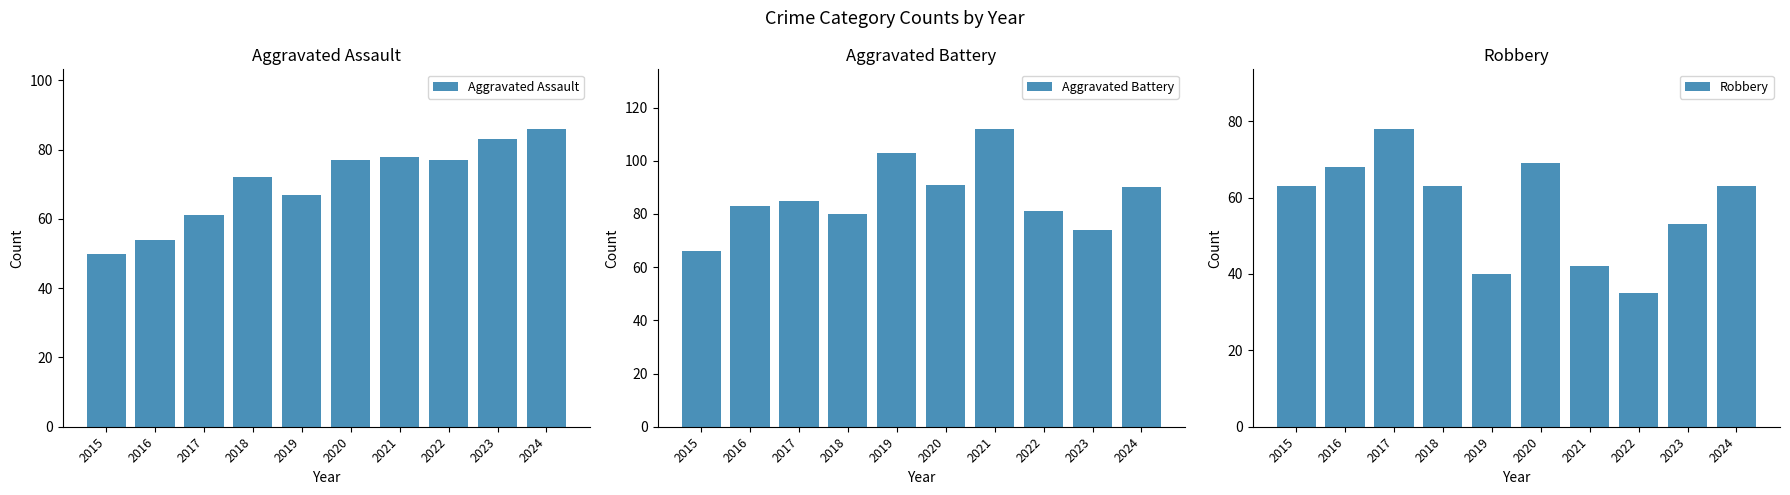

At which label does Robbery first exceed 63?

2016